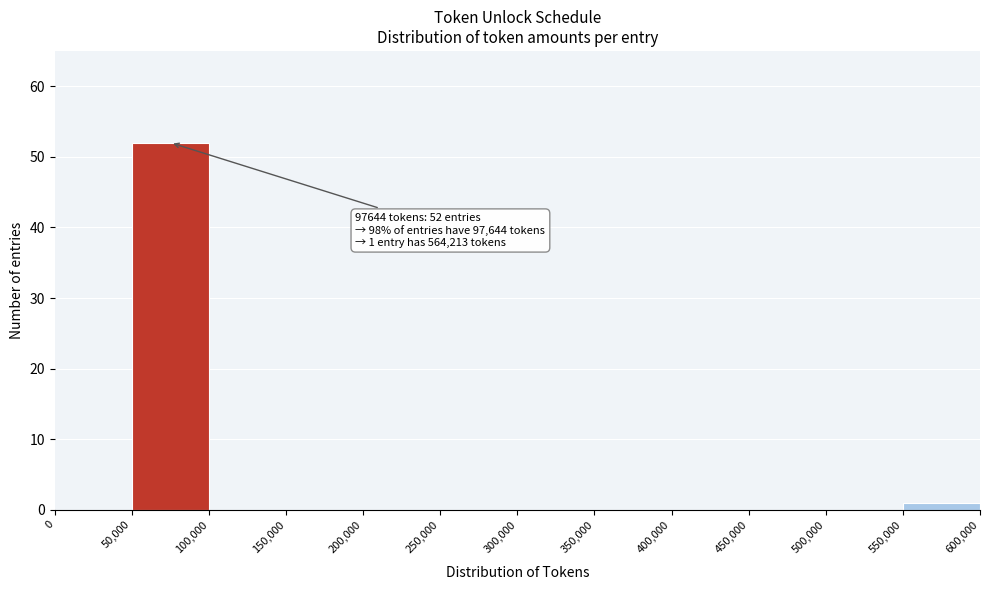

Over which range of the x-axis is the bar tallest?

50,000 to 100,000